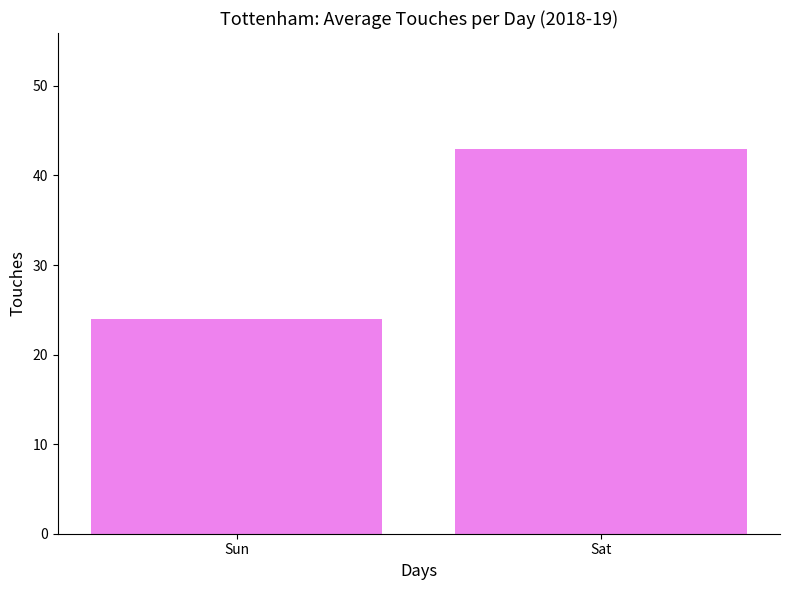

The value at Sat is 43. True or false?

True